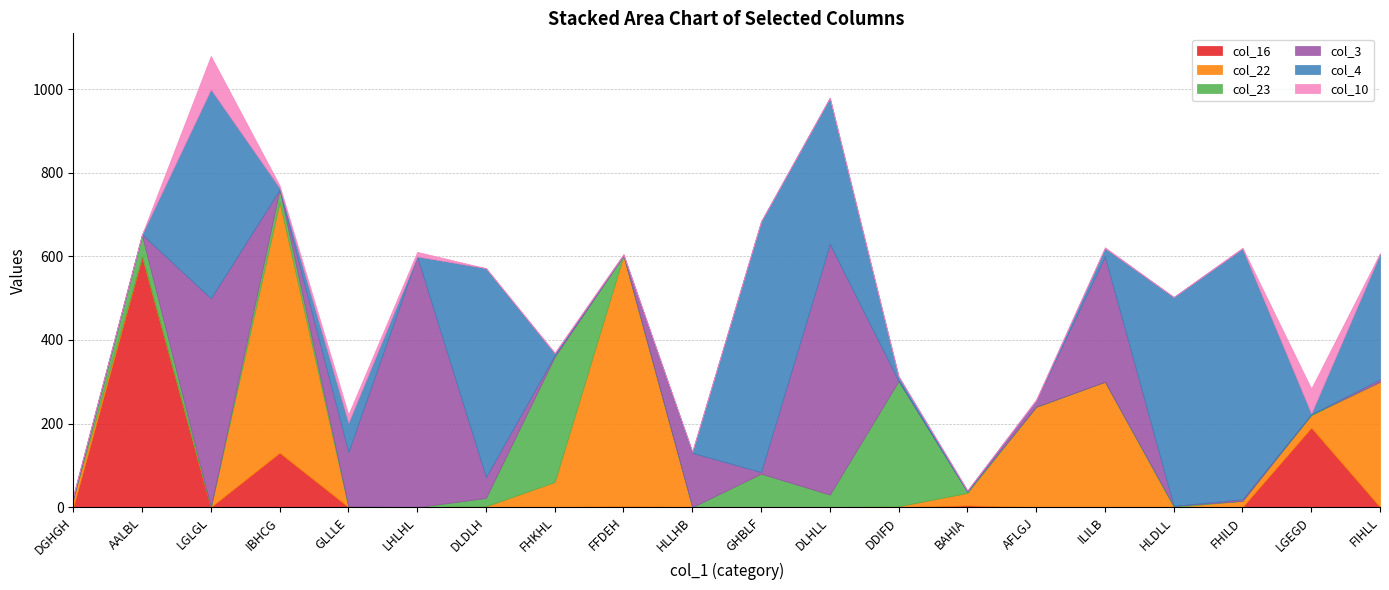

Where is col_16 nearest to the value 300?

LGEGD